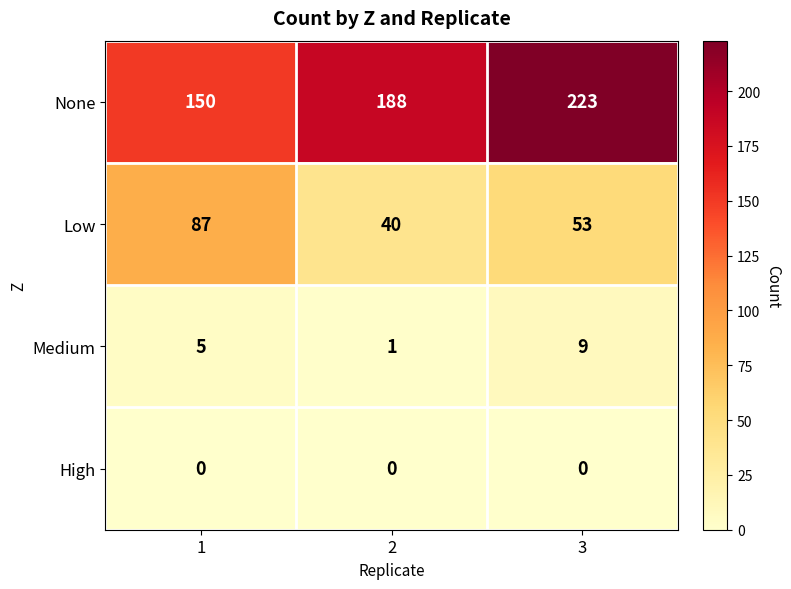

Which series has the largest range (max minus min)?

None